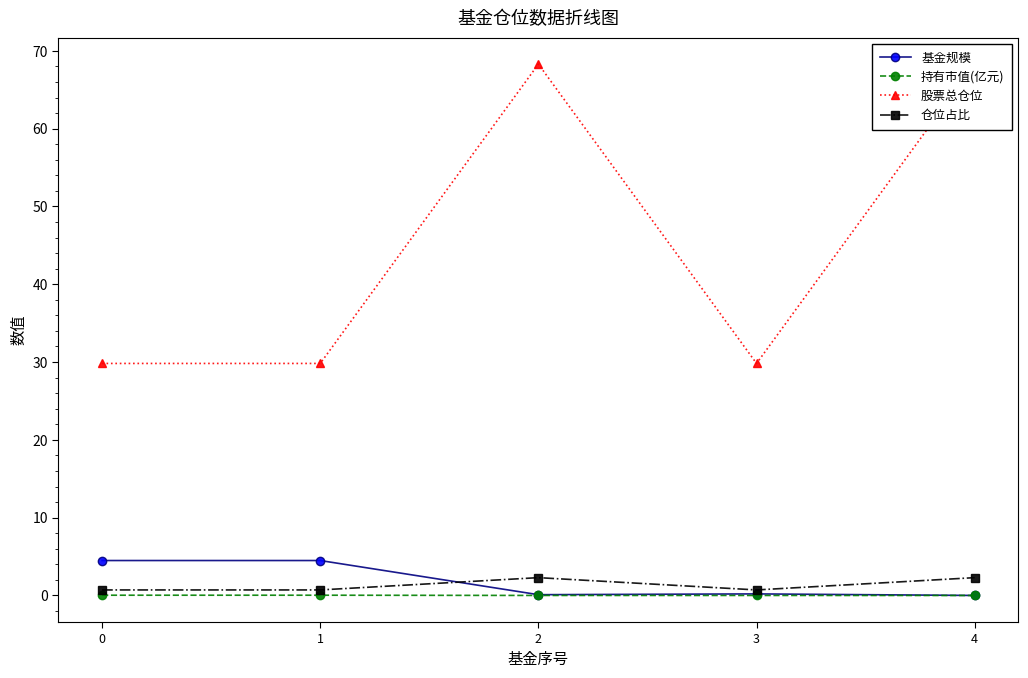

Reading left to right, list all the values displayed in this chart.

基金规模: 4.5	4.5	0.1	0.2	0.0
持有市值(亿元): 0.0	0.0	0.0	0.0	0.0
股票总仓位: 29.8	29.8	68.3	29.8	68.3
仓位占比: 0.7	0.7	2.3	0.7	2.3